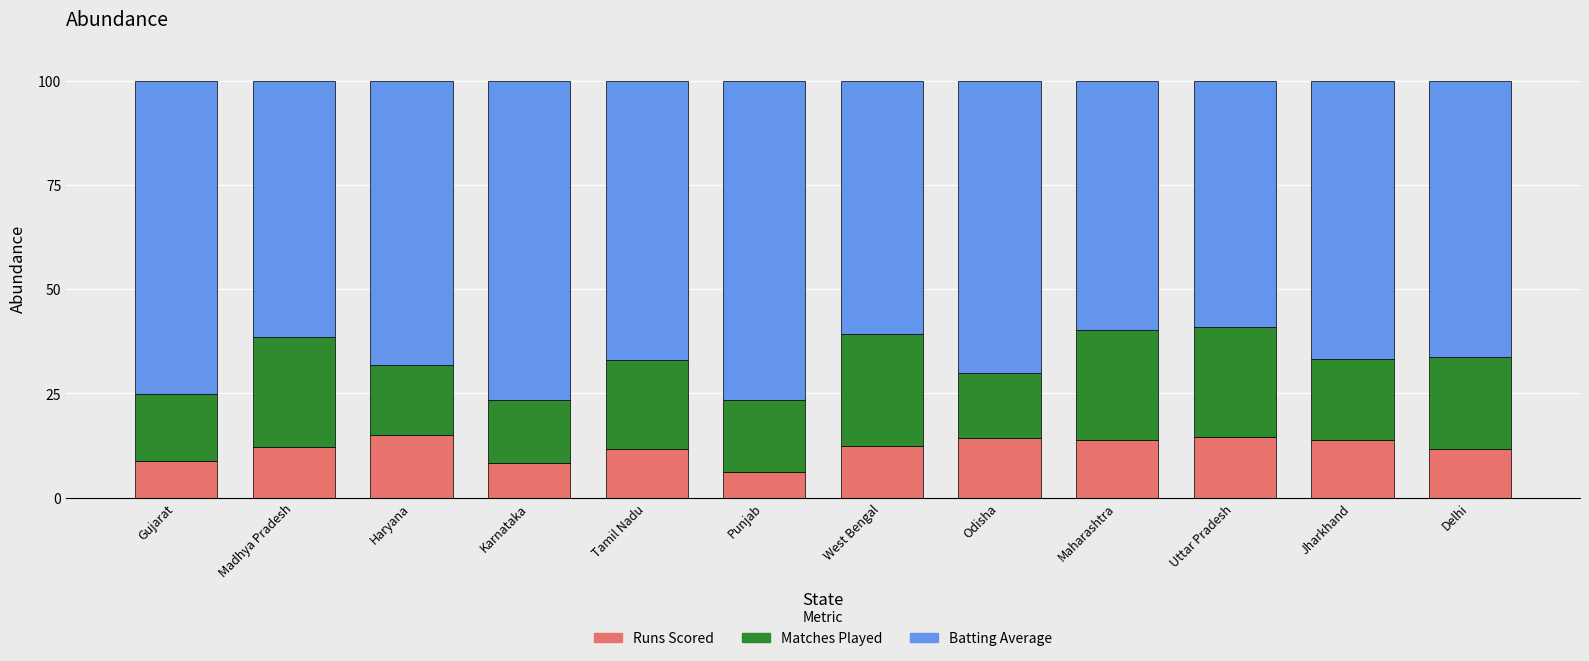

What is the total value across all series at Punjab?

100.0